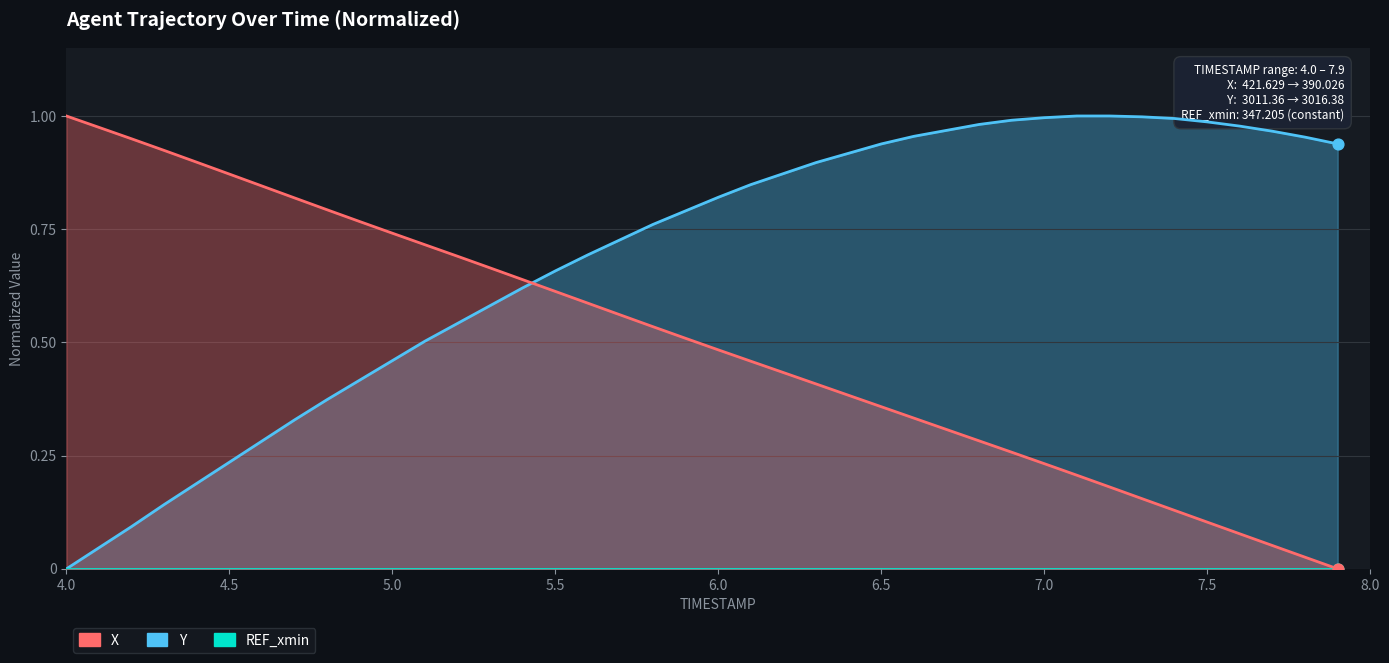

Which series has the largest total across all categories?

Y